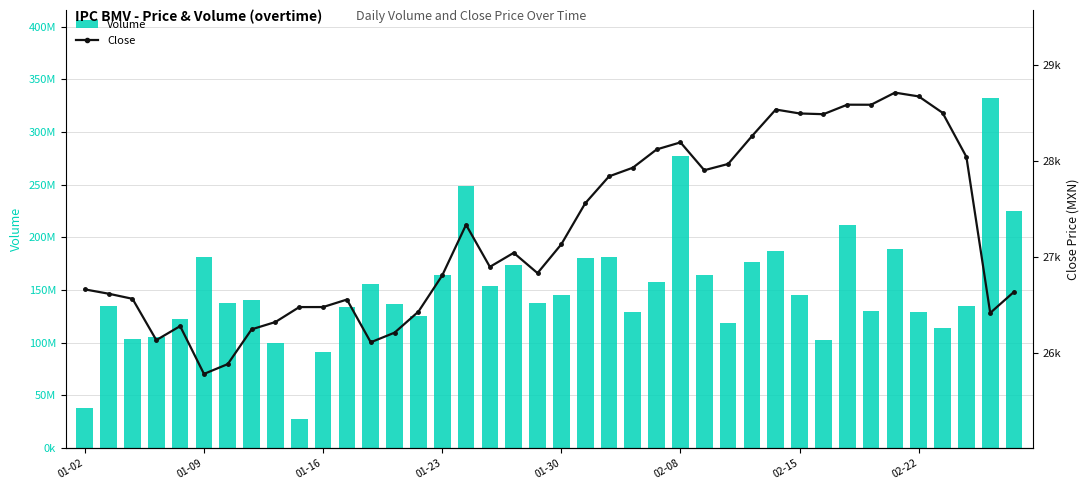

List the series in order of their overall mean, highest first.

Volume, Close